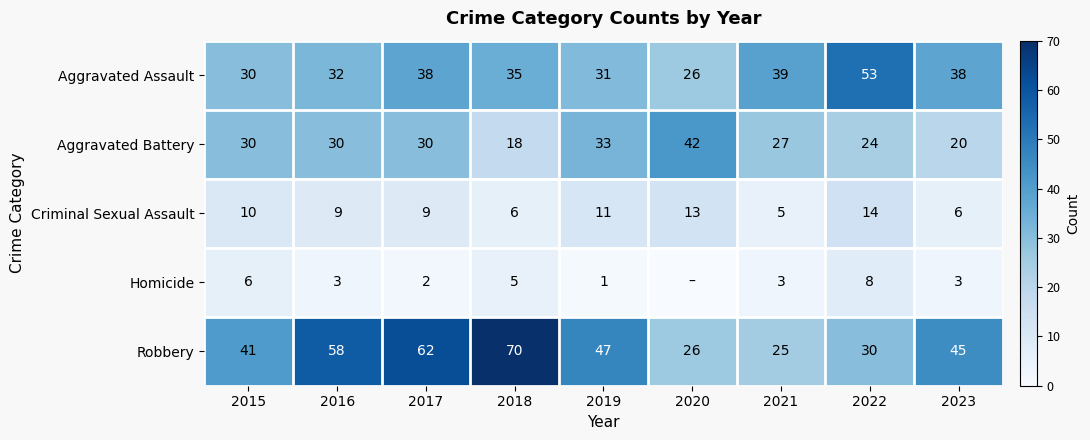

List the labels in order of Robbery value, smallest first.

2021, 2020, 2022, 2015, 2023, 2019, 2016, 2017, 2018